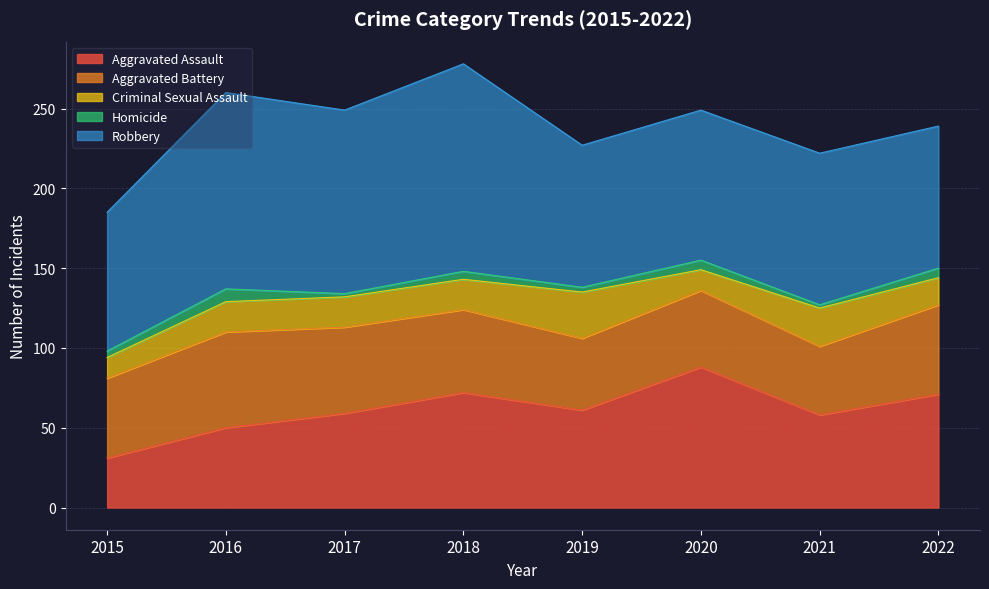

True or false: Aggravated Assault has more than 0 interior local peaks.

True